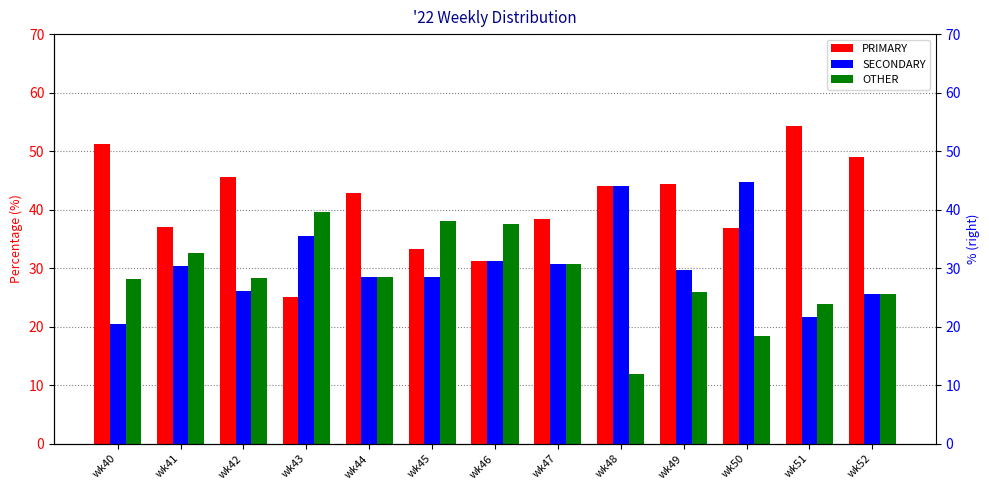

What is the difference between the PRIMARY values at wk42 and wk48?

1.7